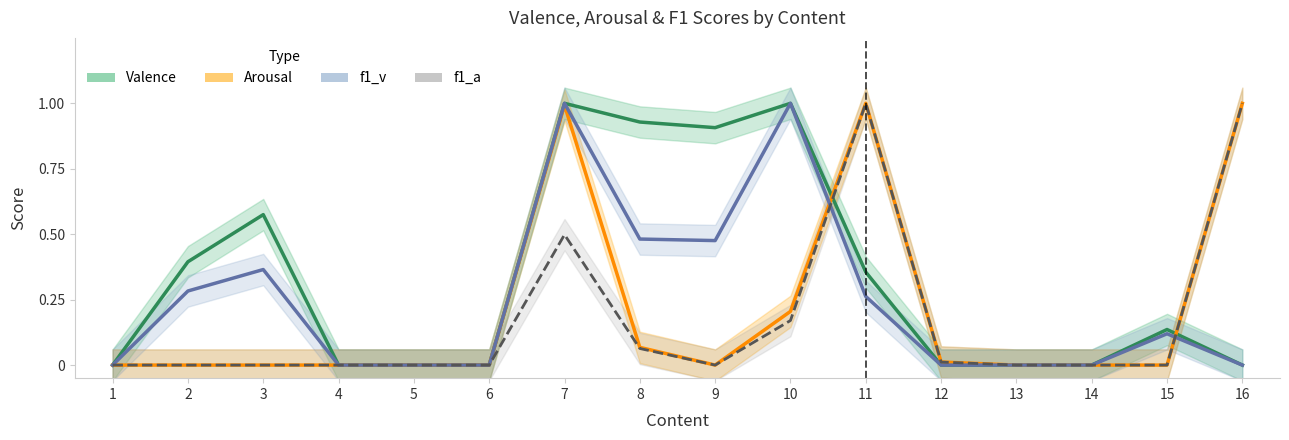

At which category does the chart reach its minimum across all series?

1